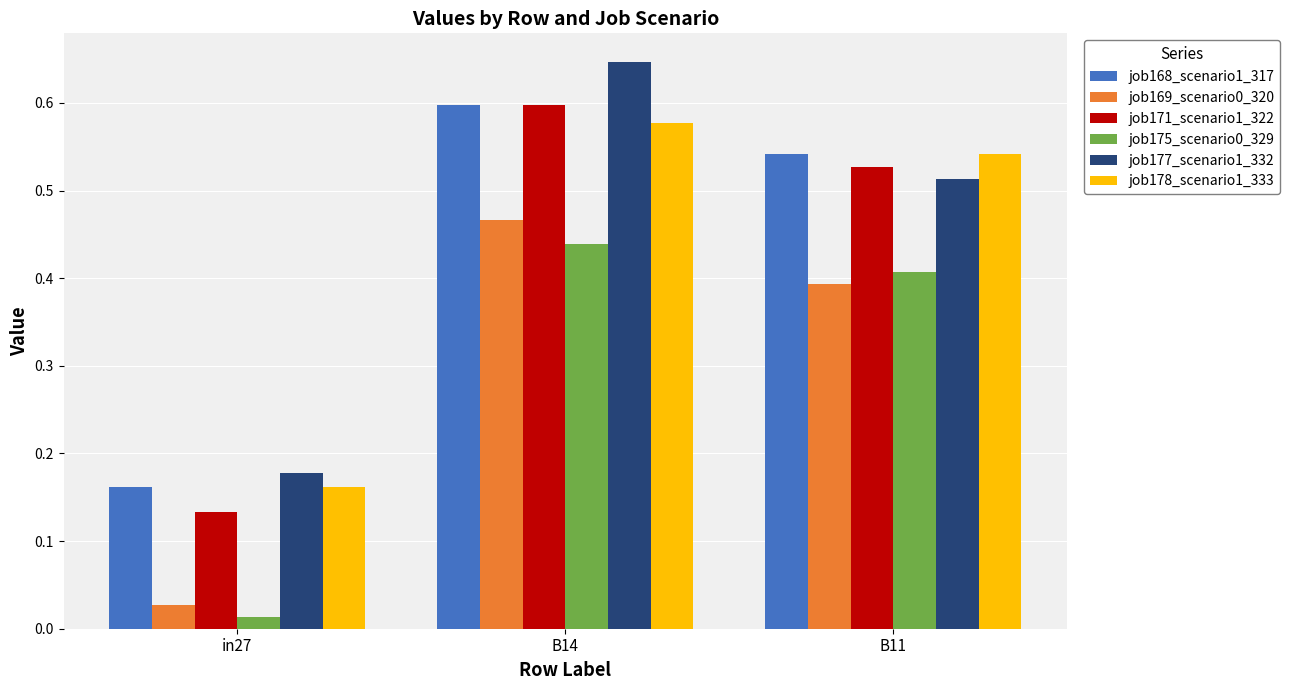

What is the label of the 1st bar from the left?

in27